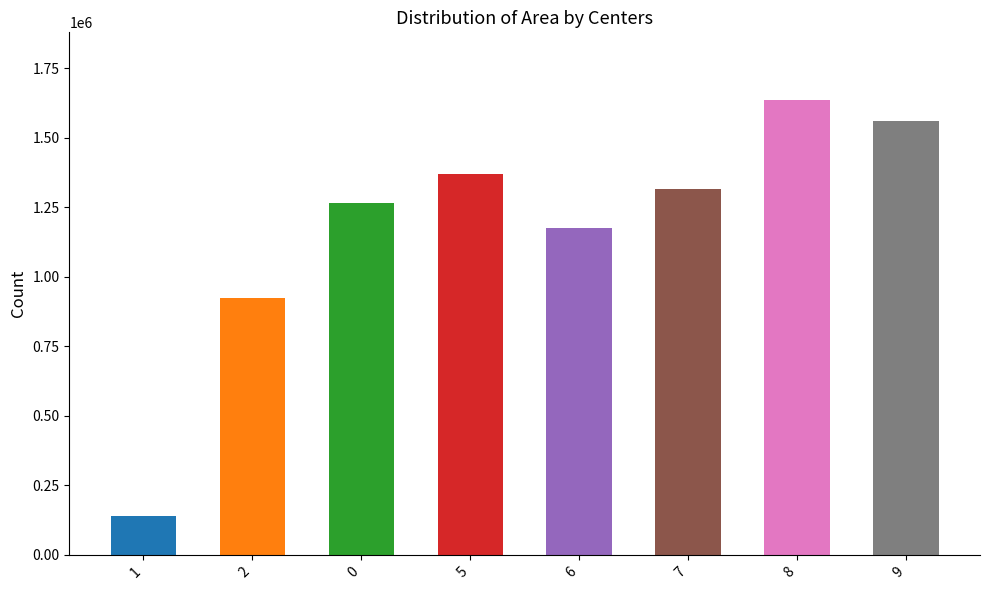

True or false: the data shows 750460 at 5.

False